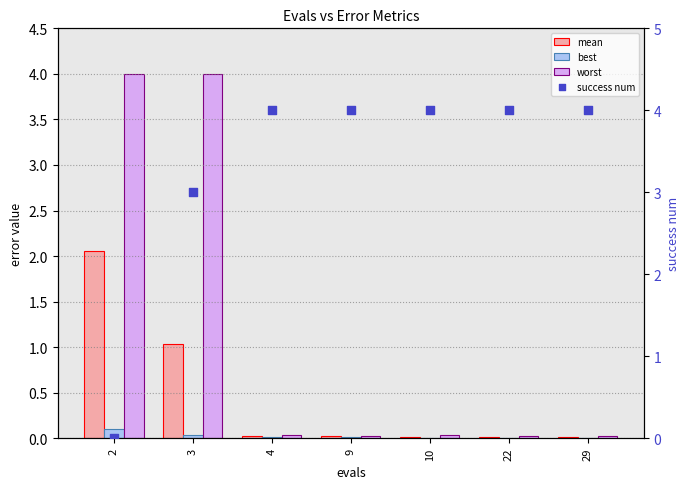

Is the value of mean at 22 greater than the value of success num at 29?

No